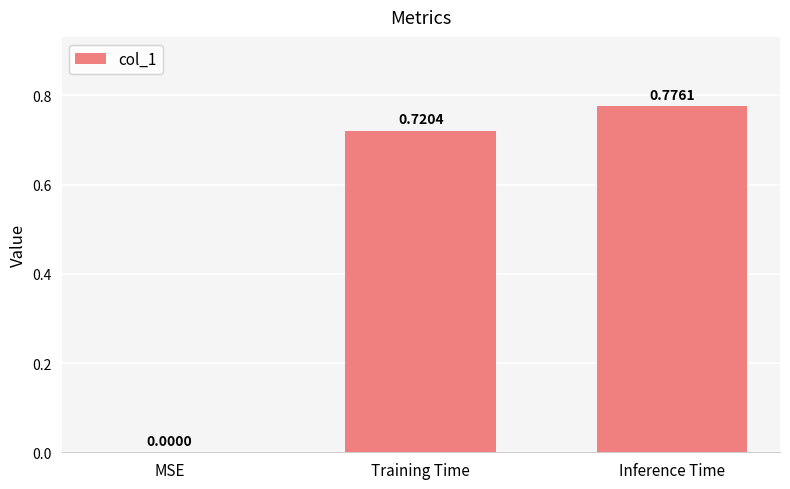

At which label is the value closest to 0?

MSE